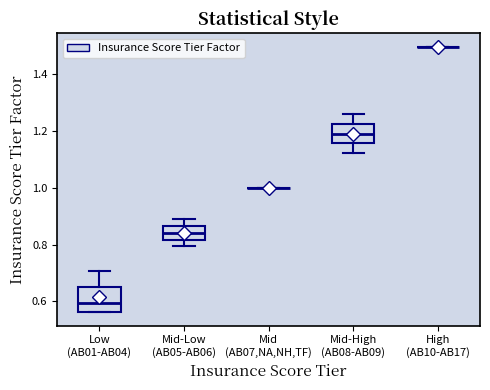

Where is the upper edge of the box for Mid-Low (AB05-AB06) on the y-axis? The values are not printed on the chart, so give them approximately, as read against the axis.

0.86